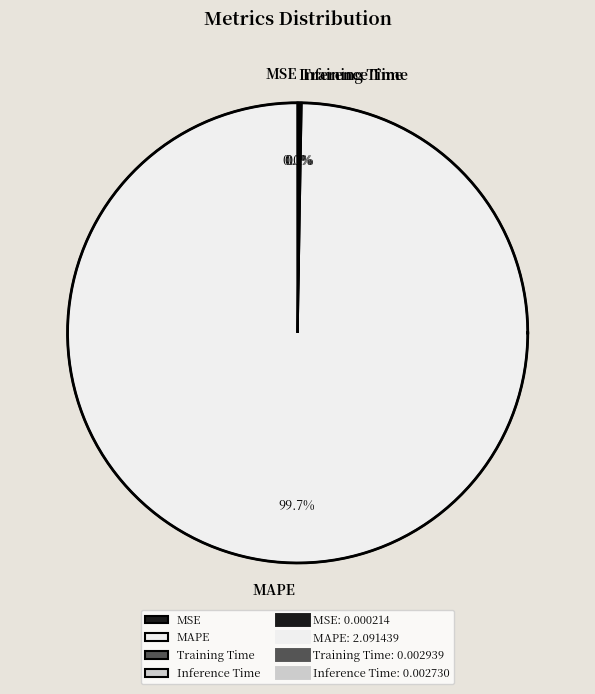

The Training Time slice represents 0% of the pie. True or false?

True